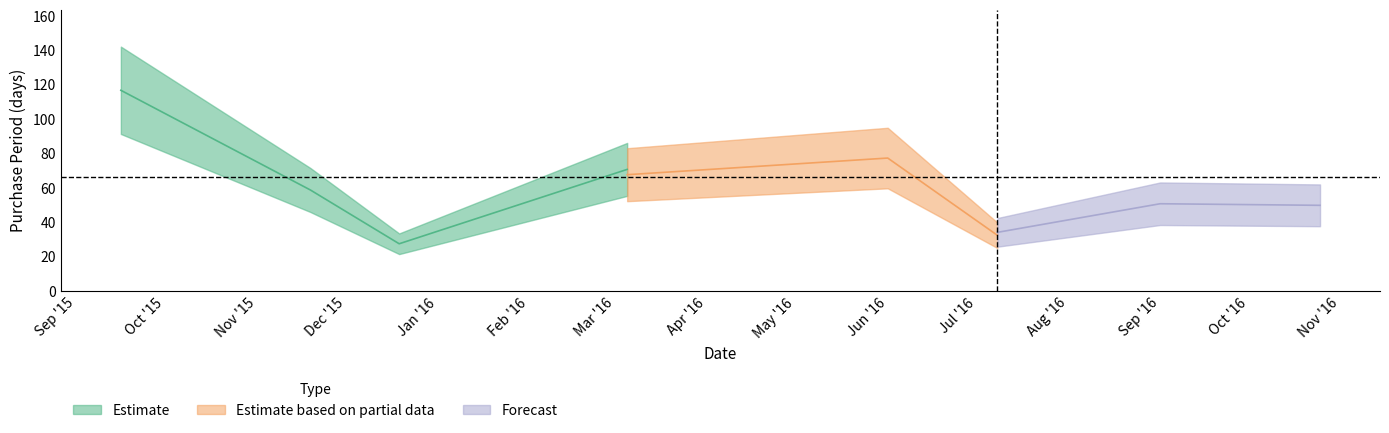

True or false: the data has more than 0 interior local peaks.

True